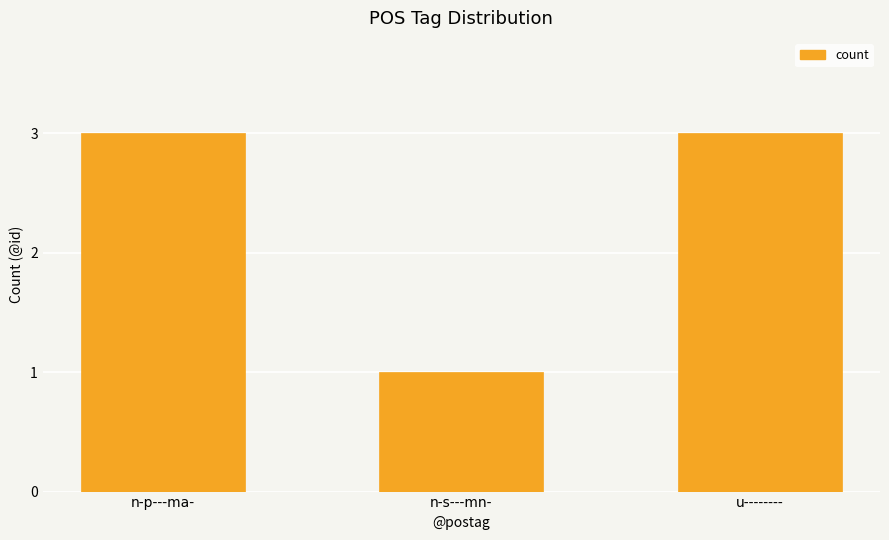

Is it true that the value at u-------- is 5?

False